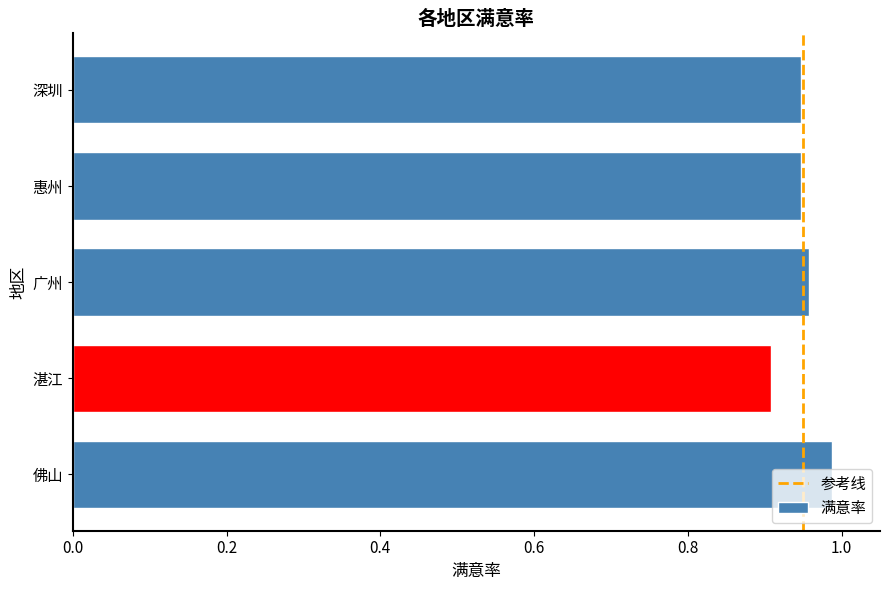

Which label corresponds to the smallest value in the chart?

湛江